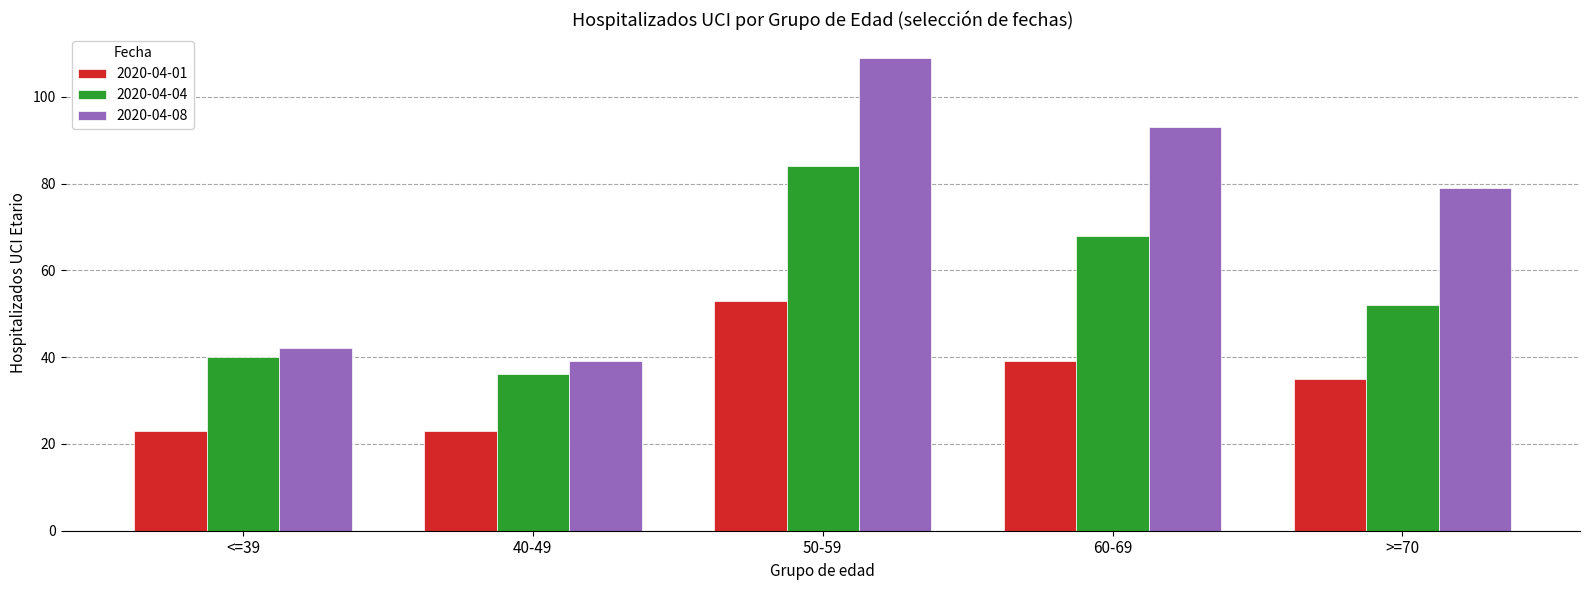

True or false: 2020-04-01 has a value of 39 at 60-69.

True